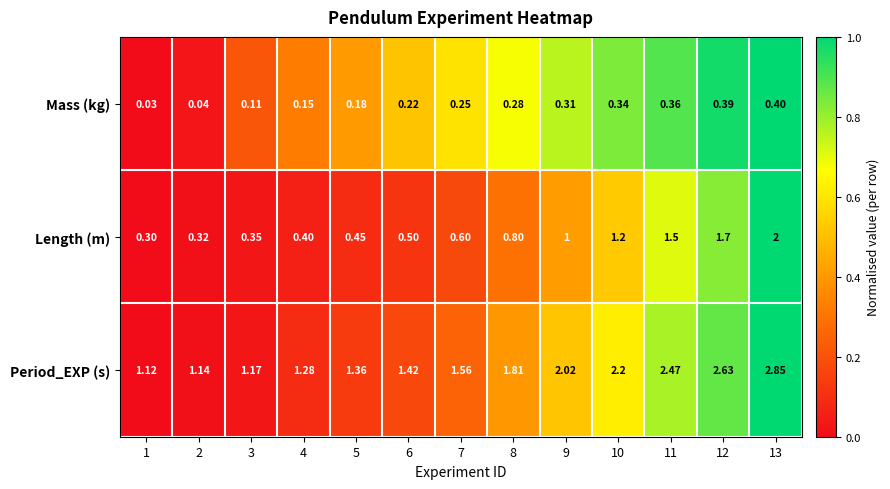

List the series in order of their peak value, highest first.

Period_EXP (s), Length (m), Mass (kg)